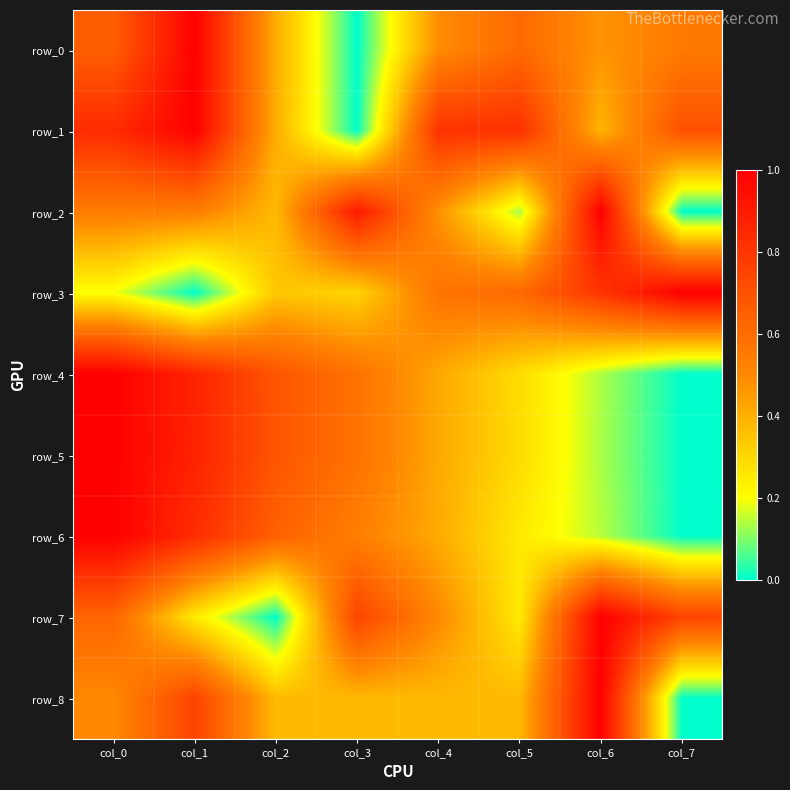

How many positive values does the row_5 series have?

7